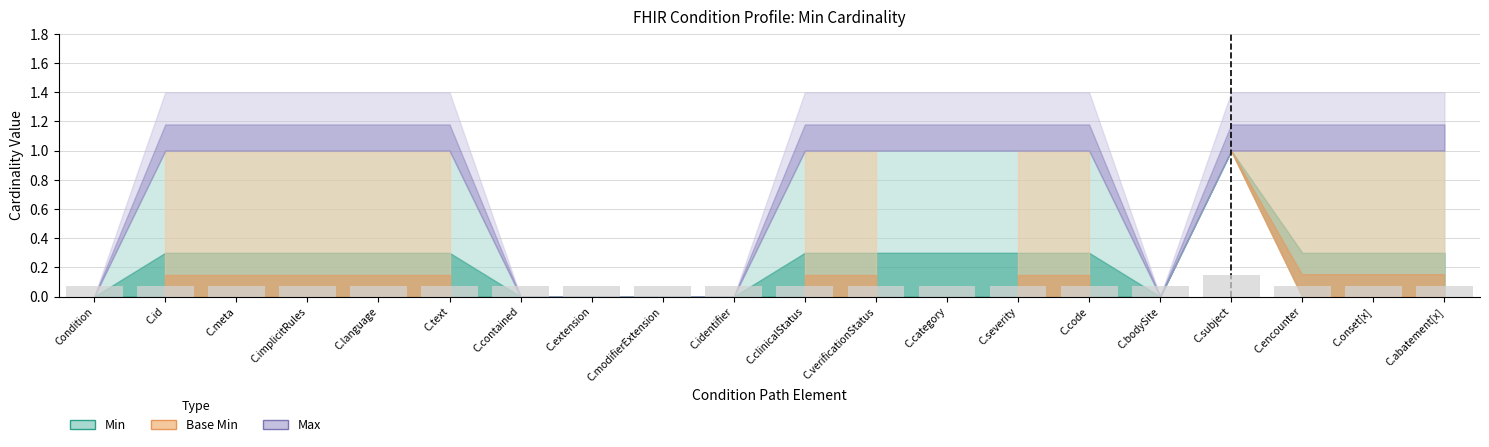

What is the sum of all values?

1.5